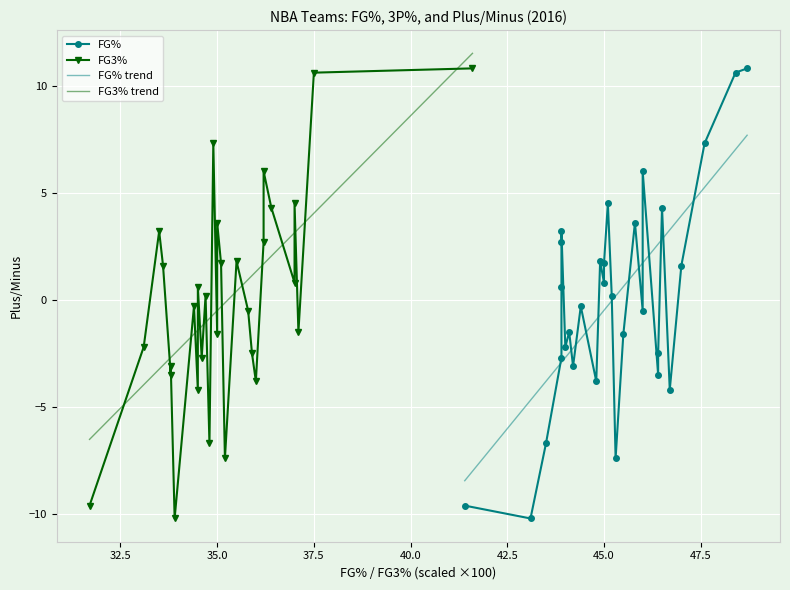

What is the greatest value displayed?

10.8